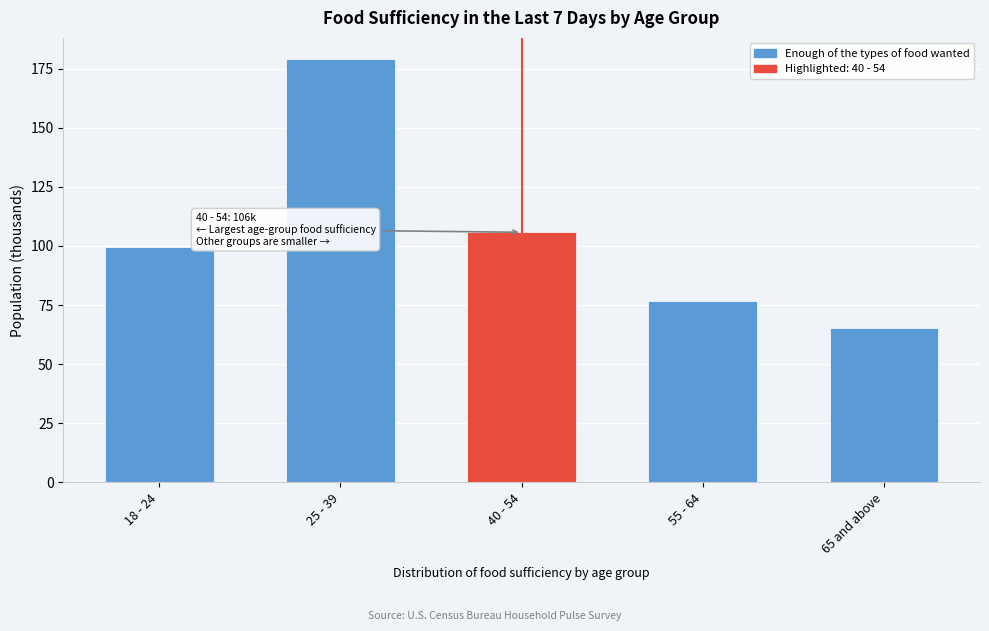

Reading left to right, list all the values displayed in this chart.

99.7	179.1	105.8	76.5	65.1